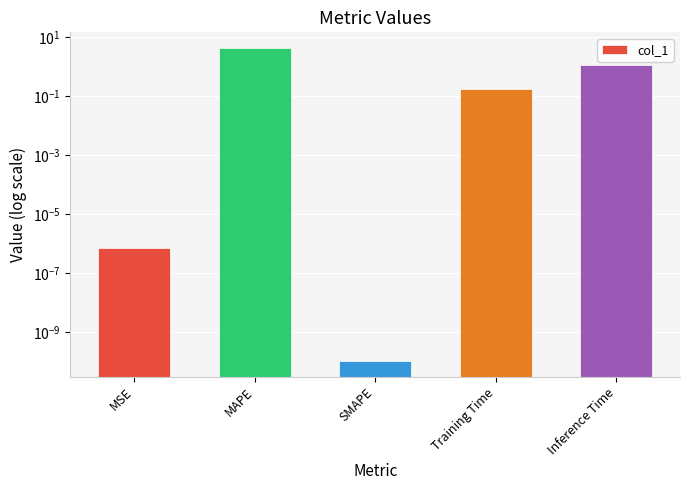

Reading right to left, extract all data points from this chart.

1.1	0.2	0.0	4.2	0.0